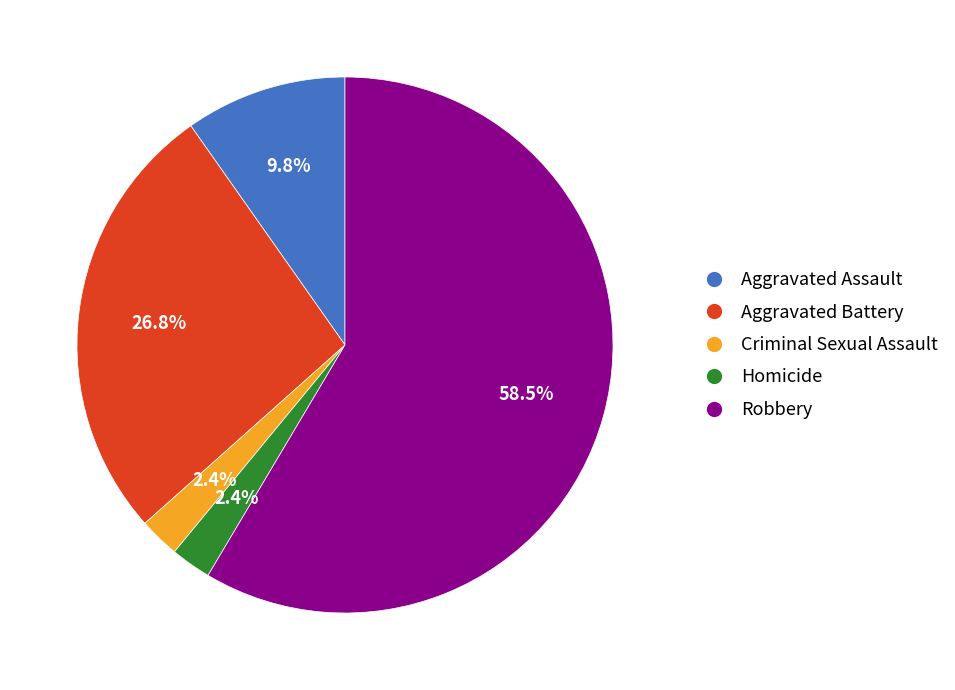

Which slice is the largest?

Robbery